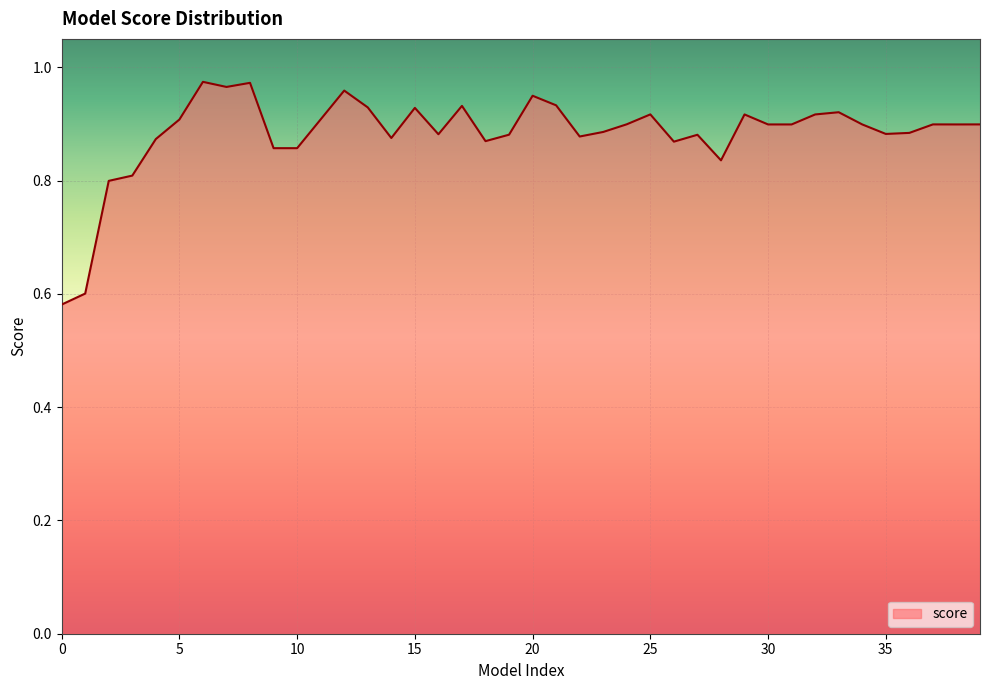

Does the chart display data point markers on the line(s)?

No